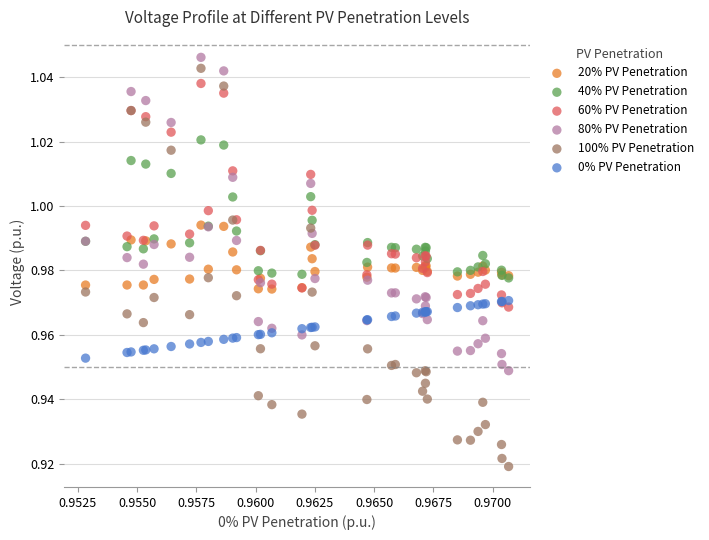

Which series contains the lowest Y value?

100% PV Penetration